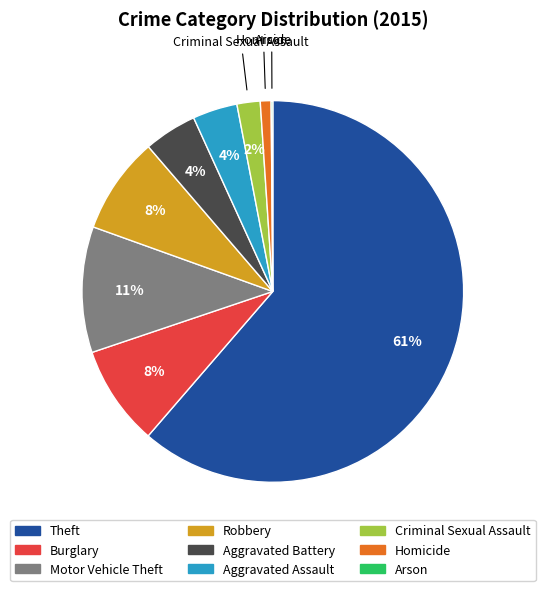

Is the sum of Theft and Motor Vehicle Theft greater than half?

Yes